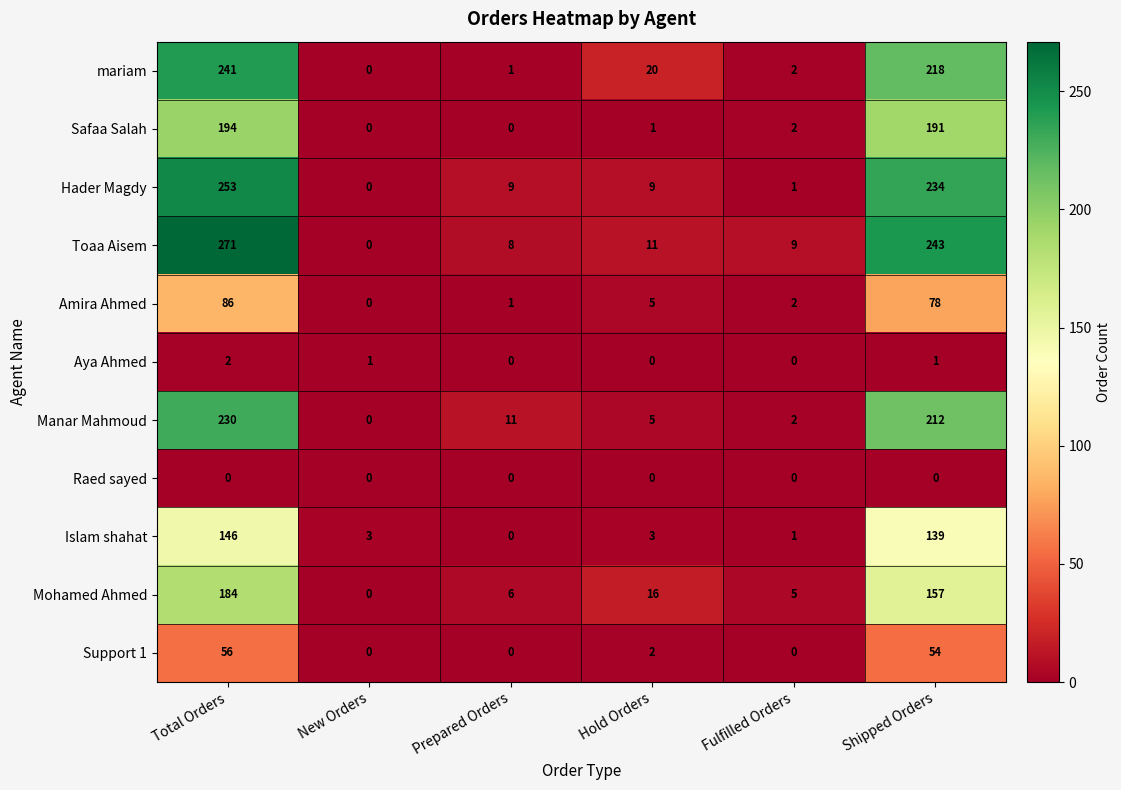

What is the average value of the Mohamed Ahmed series?

61